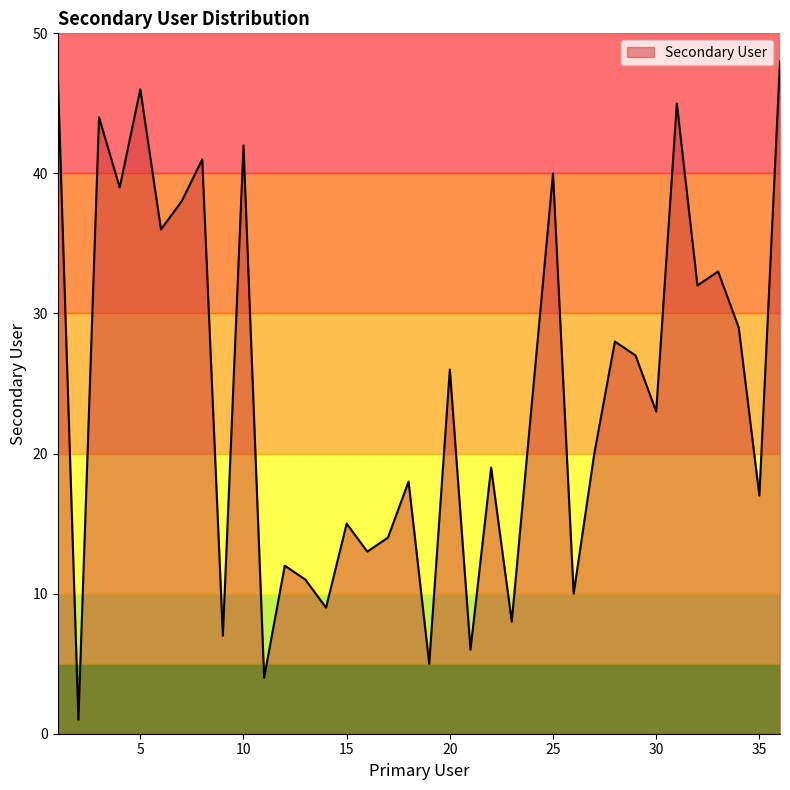

What is the difference between the maximum and minimum values?

47